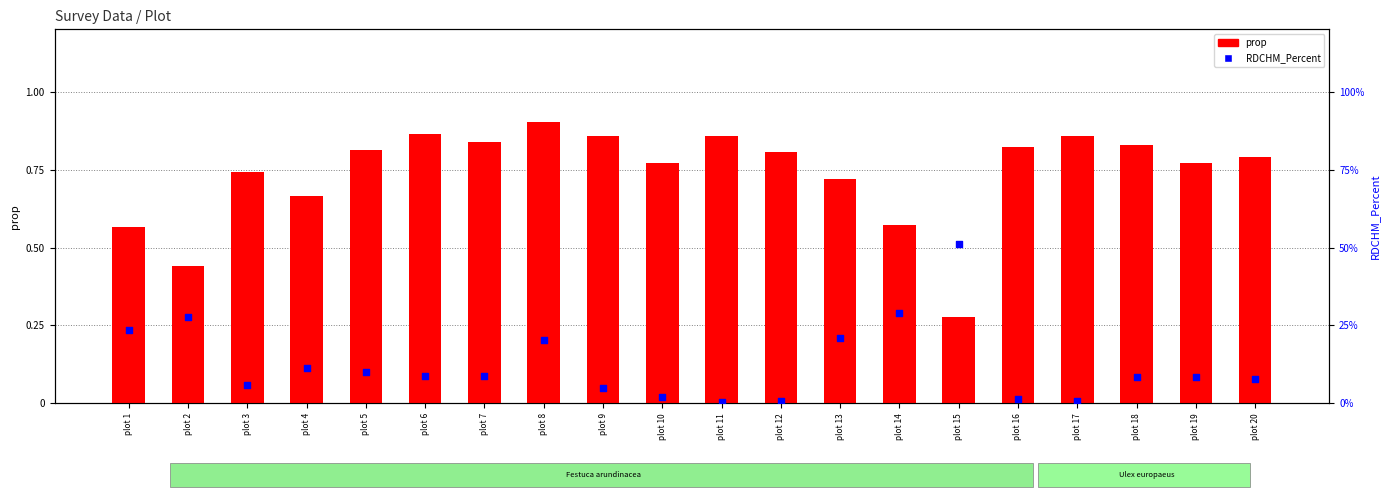

Which series has the largest total across all categories?

prop